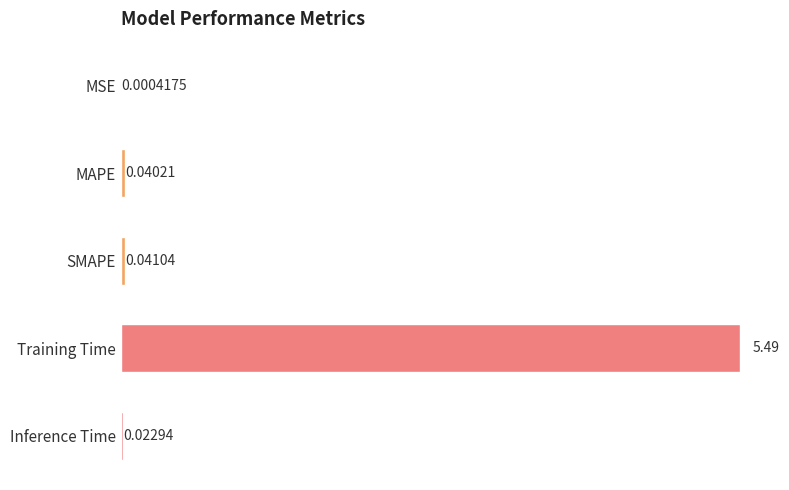

Which has a higher value, MSE or Training Time?

Training Time